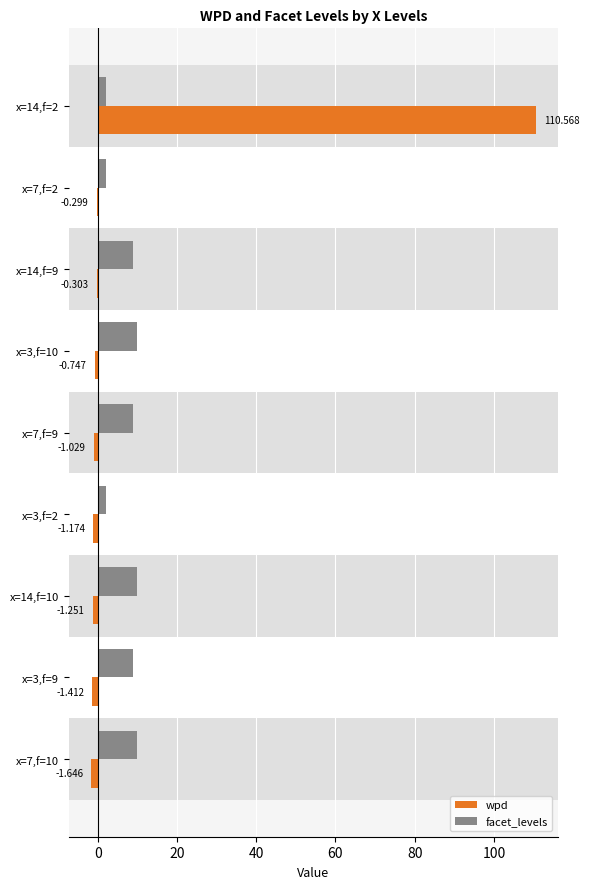

Count the number of categories in the chart.

9